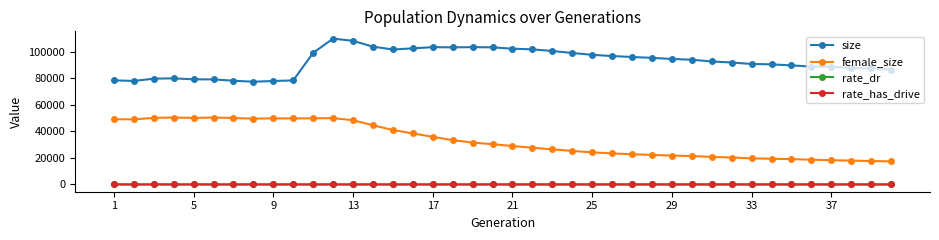

True or false: rate_has_drive and size cross at least once.

False